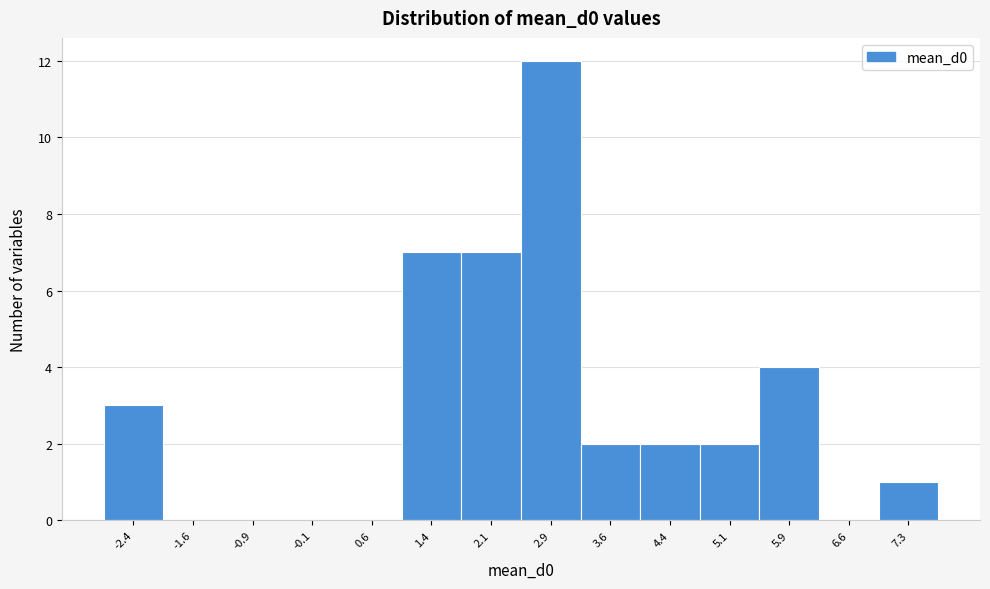

Reading left to right, what are all the values shown in this chart?

-2.4=3	-1.6=0	-0.9=0	-0.1=0	0.6=0	1.4=7	2.1=7	2.9=12	3.6=2	4.4=2	5.1=2	5.9=4	6.6=0	7.3=1